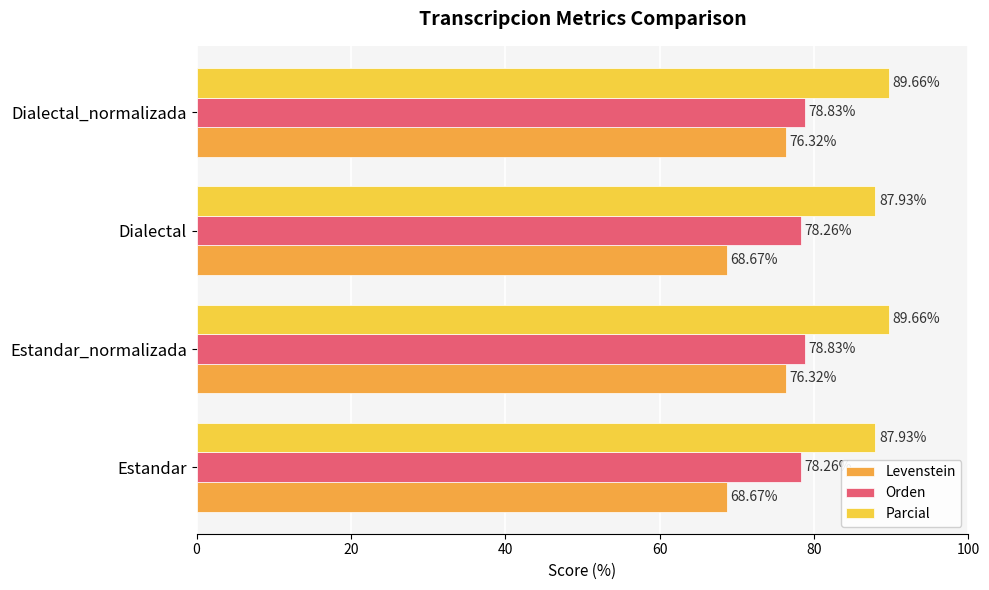

What is the smallest value displayed?

68.7